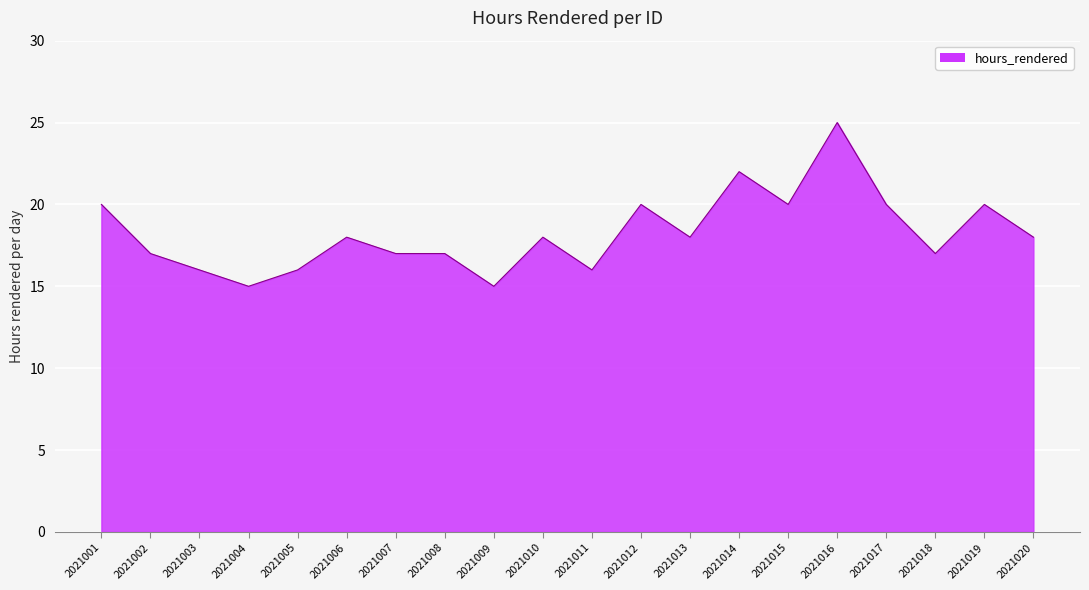

At which category does the data reach its first local valley?

2021004